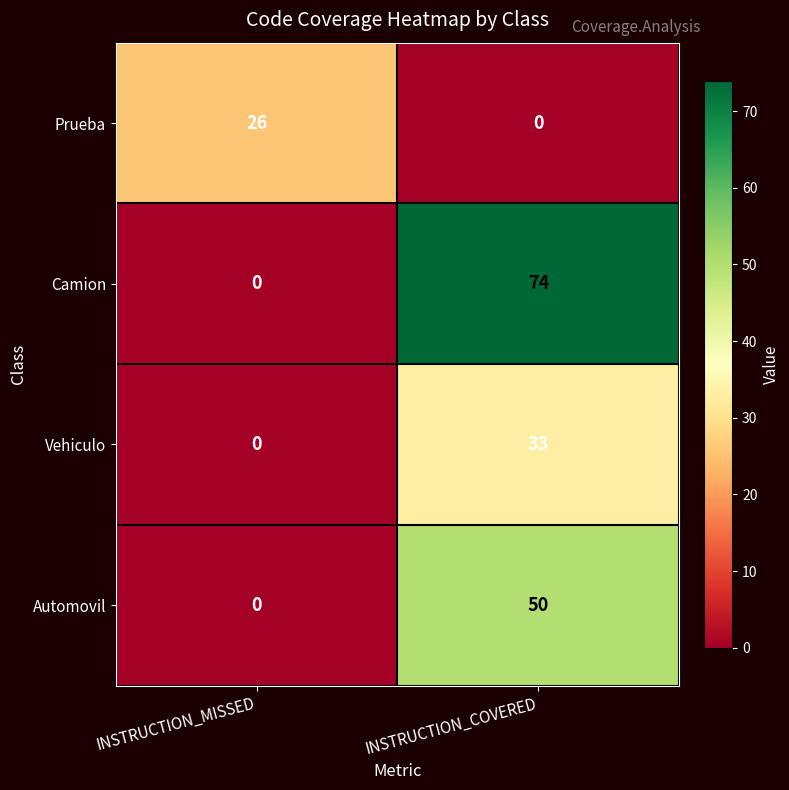

Reading right to left, what are all the values shown in this chart?

Prueba: INSTRUCTION_COVERED=0	INSTRUCTION_MISSED=26
Camion: INSTRUCTION_COVERED=74	INSTRUCTION_MISSED=0
Vehiculo: INSTRUCTION_COVERED=33	INSTRUCTION_MISSED=0
Automovil: INSTRUCTION_COVERED=50	INSTRUCTION_MISSED=0